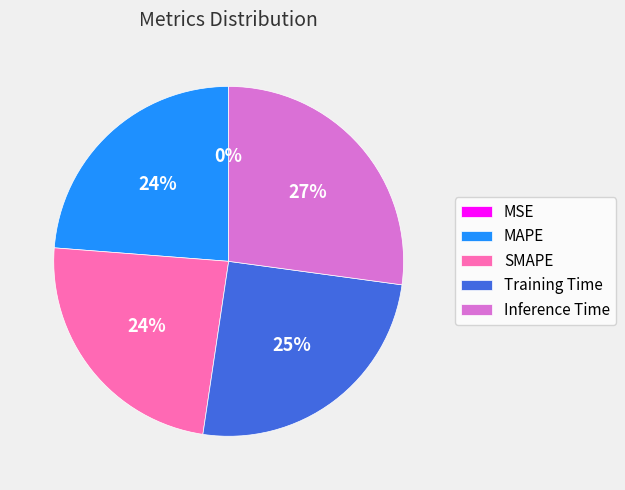

To the nearest percent, what is the average slice percentage?

20%